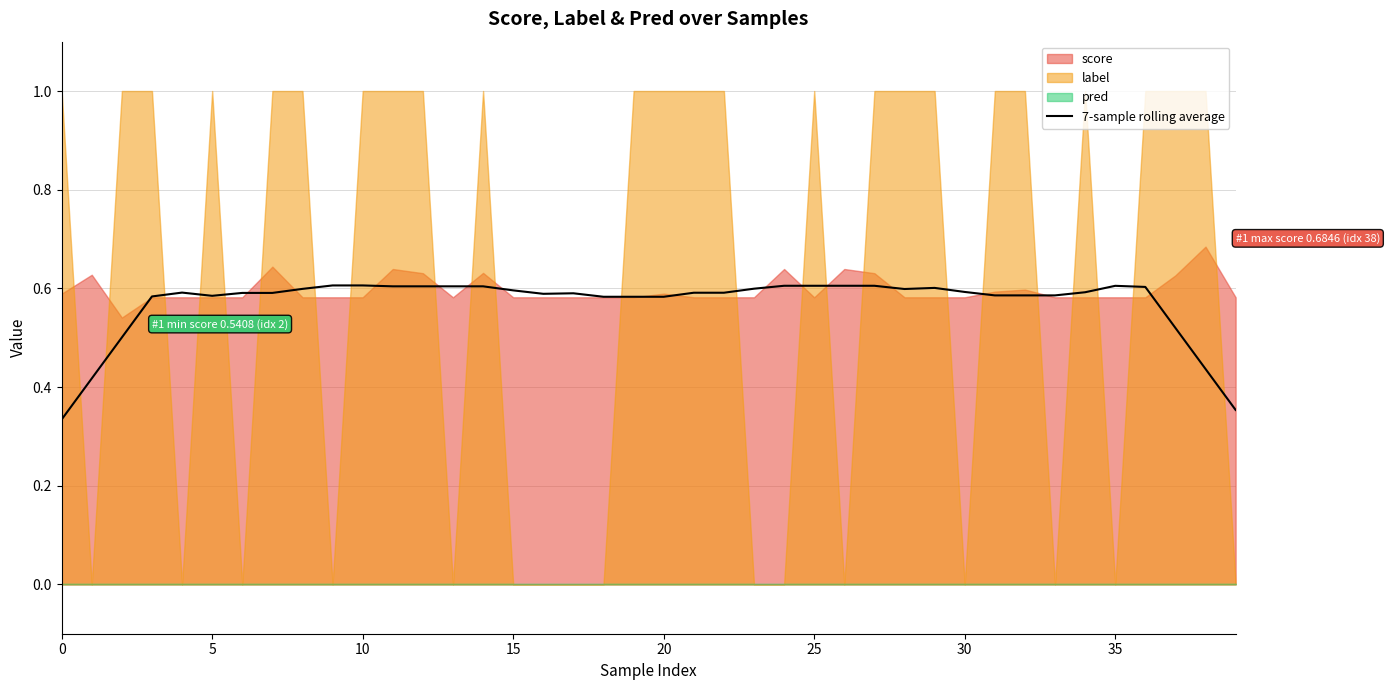

What is the difference between the second highest and minimum values?

0.3